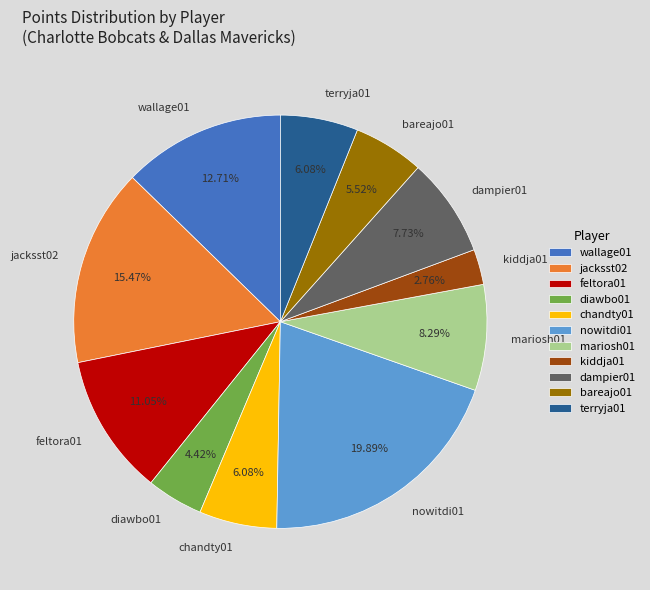

What is the total percentage of nowitdi01 and diawbo01?

24.3%